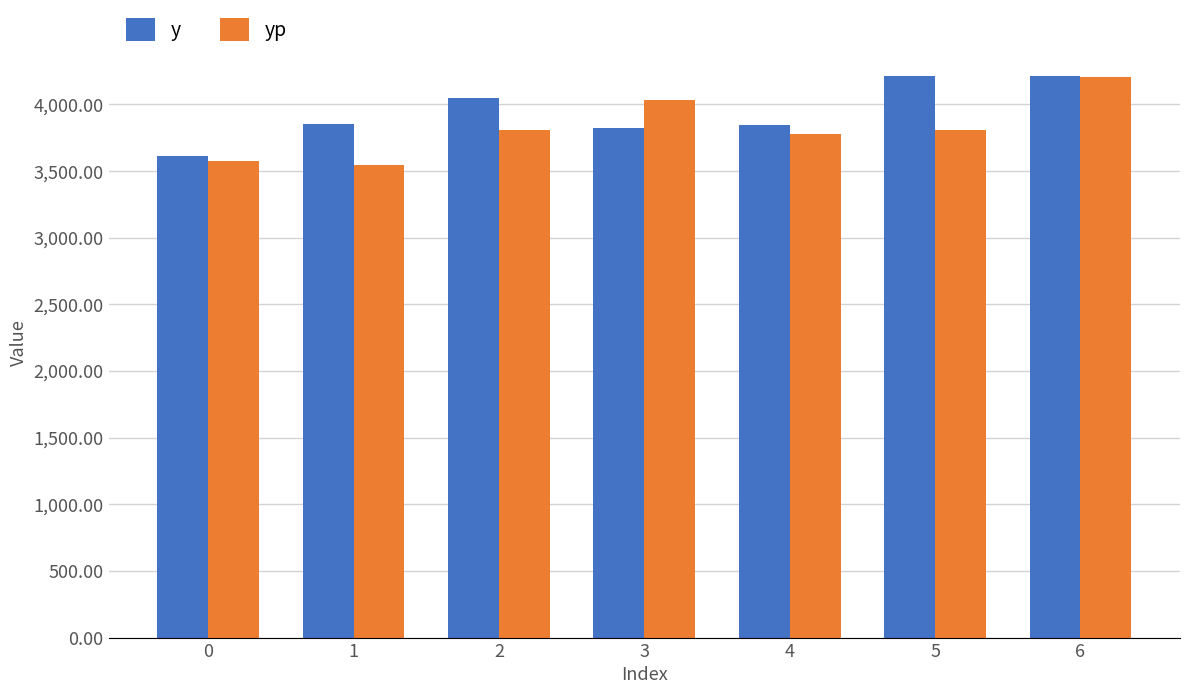

What is the highest value of the y series?

4217.0